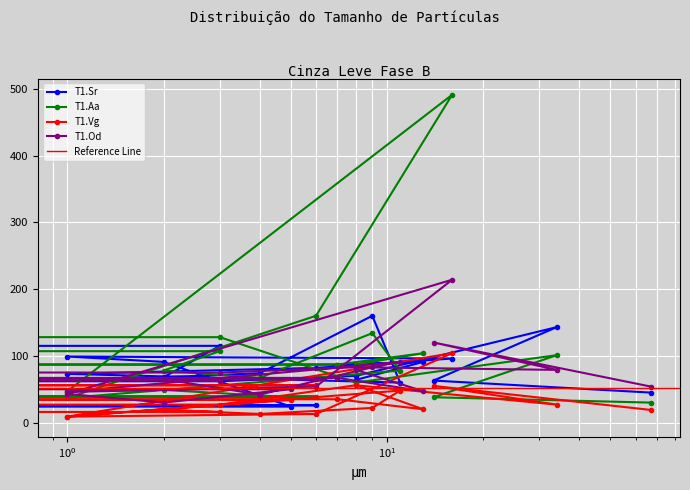

After their last crossing, which series has the higher values: T1.Od or T1.Aa?

T1.Od